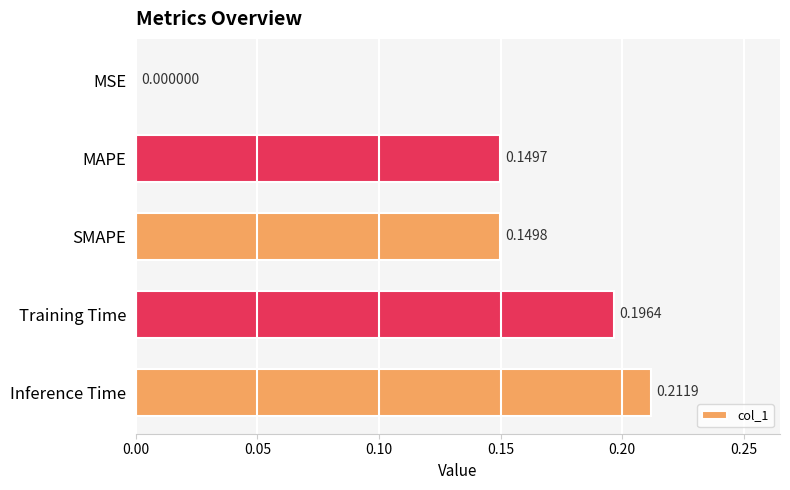

Which label corresponds to the largest value in the chart?

Inference Time